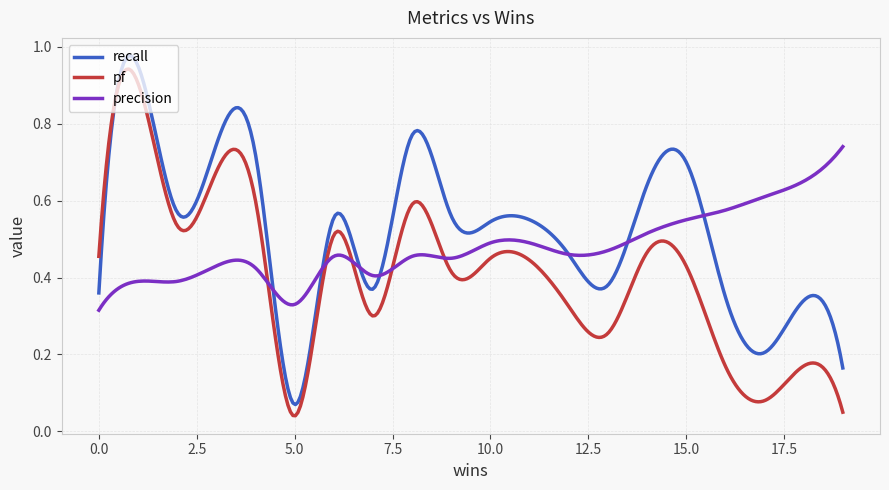

Rank the series by their average value, from lowest to highest.

pf, precision, recall